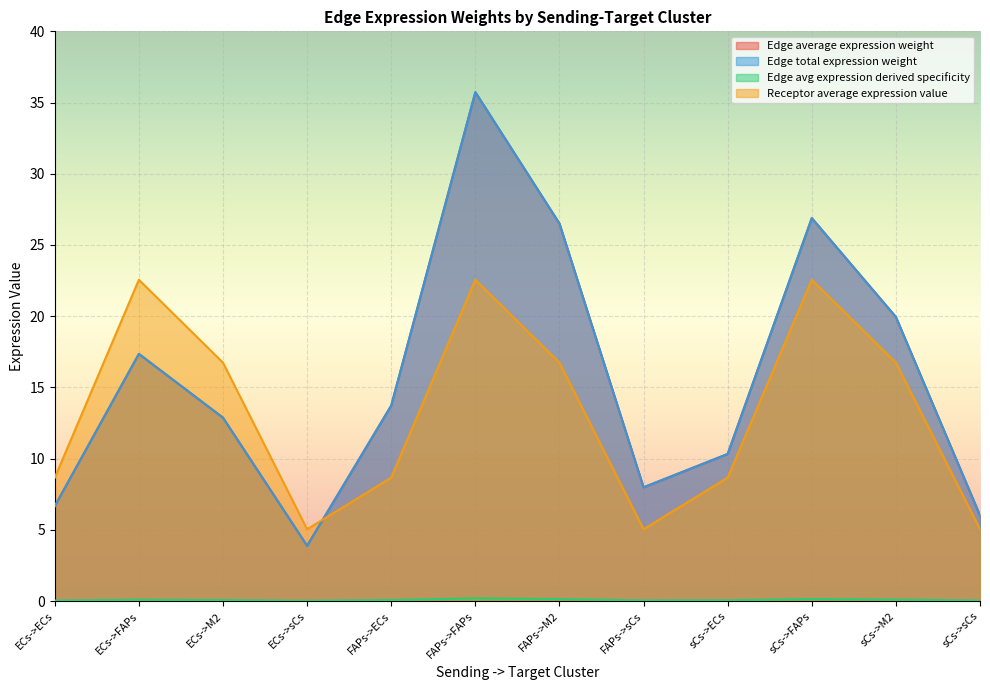

The value of Edge average expression weight at ECs->M2 is 0.0. True or false?

False